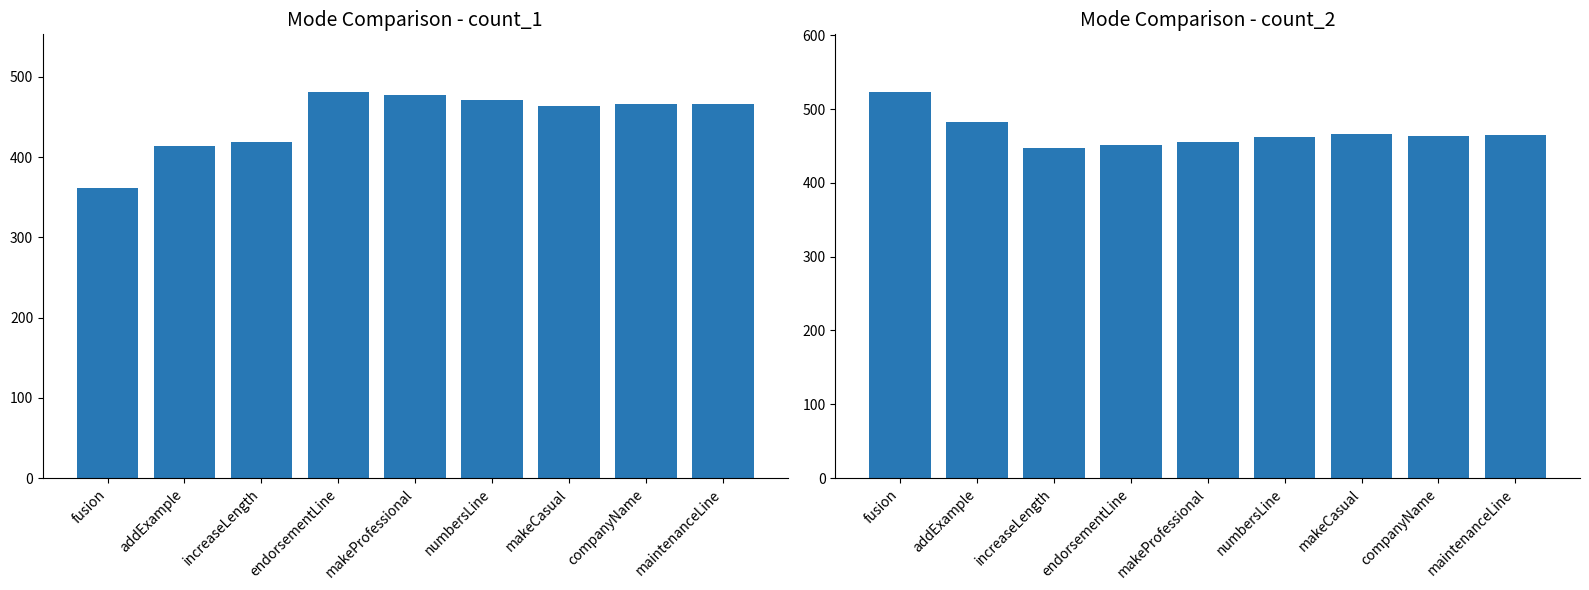

What is the label of the 2nd bar from the left?

addExample